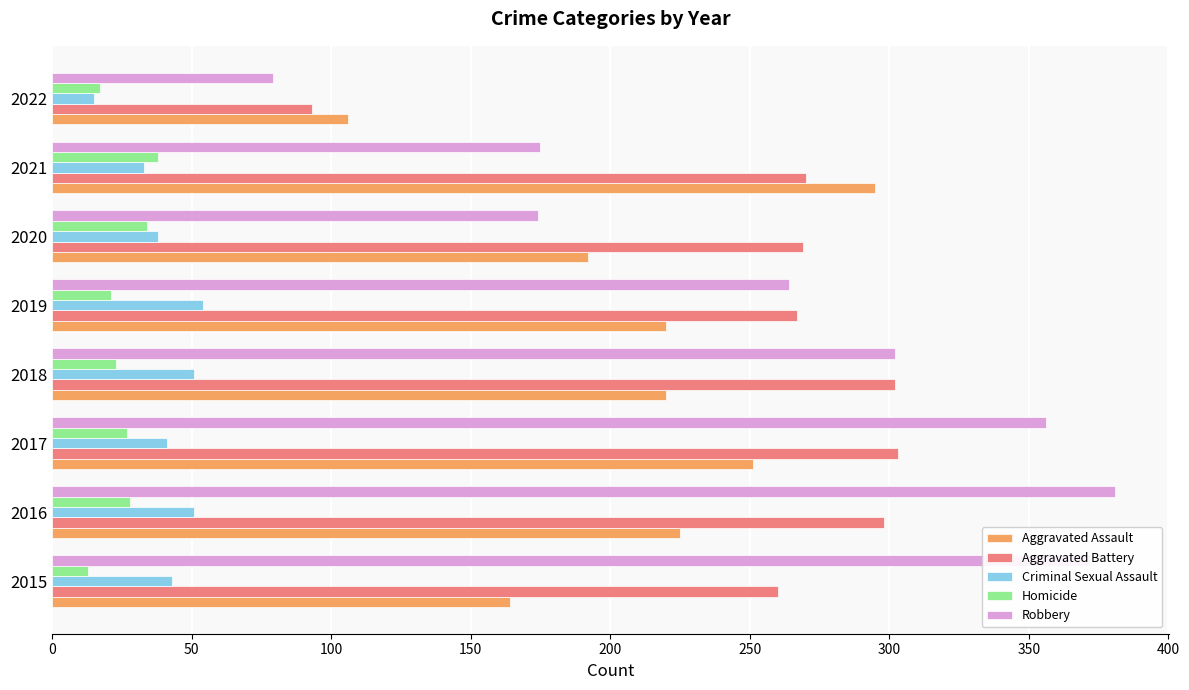

What is the spread (max minus min) of values at 2021?

262